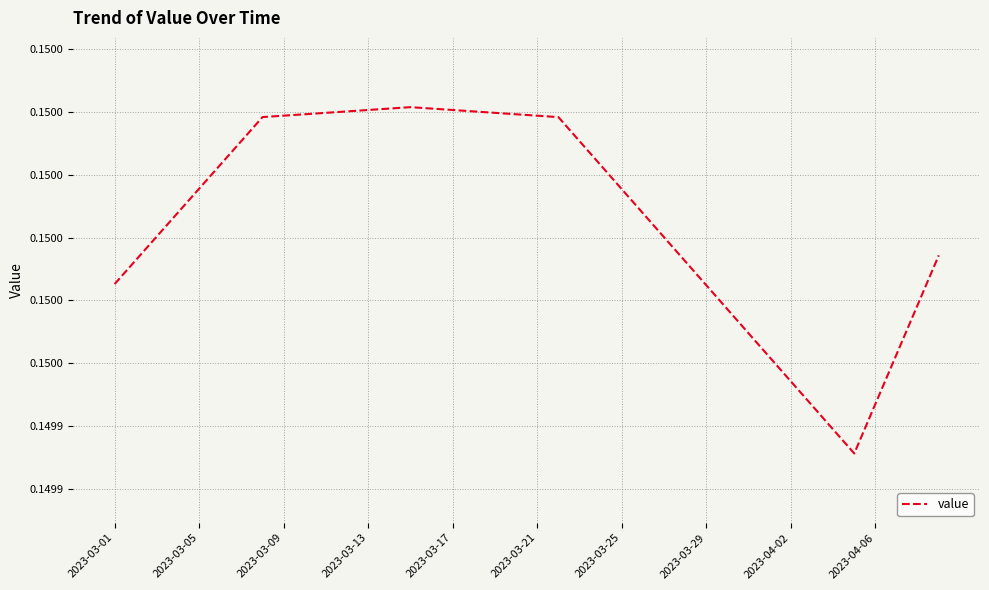

Does the chart display data point markers on the line(s)?

No